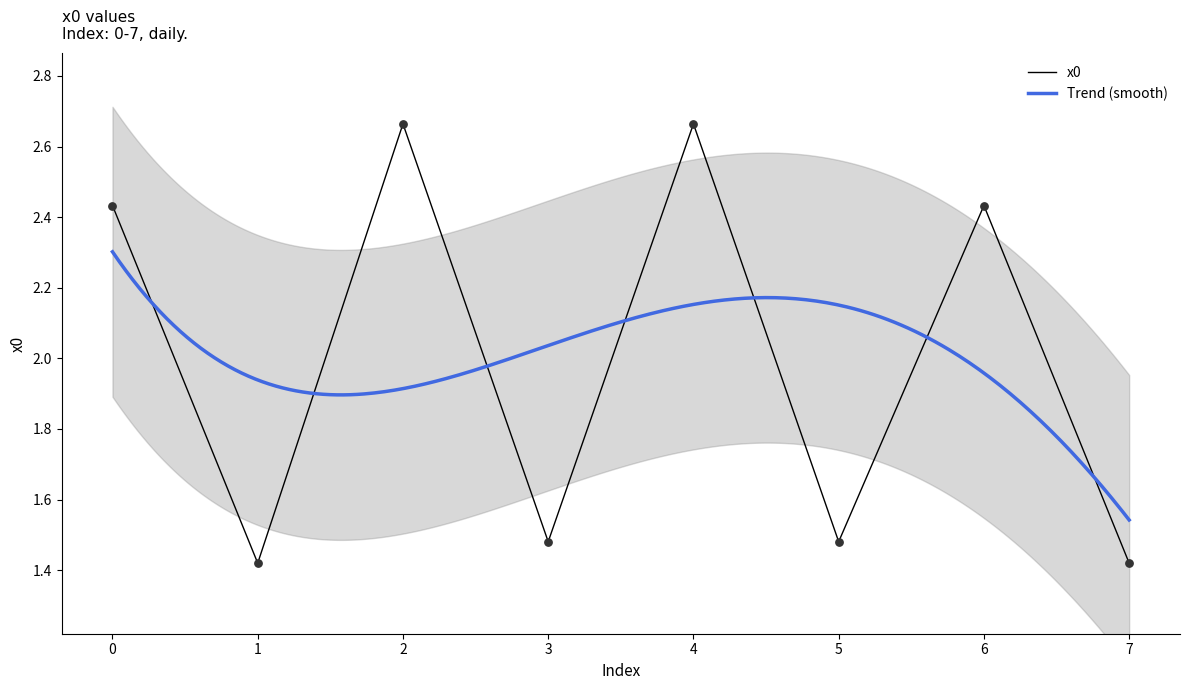

Approximately how many times larger is the value at 1 compared to 6?

0.6